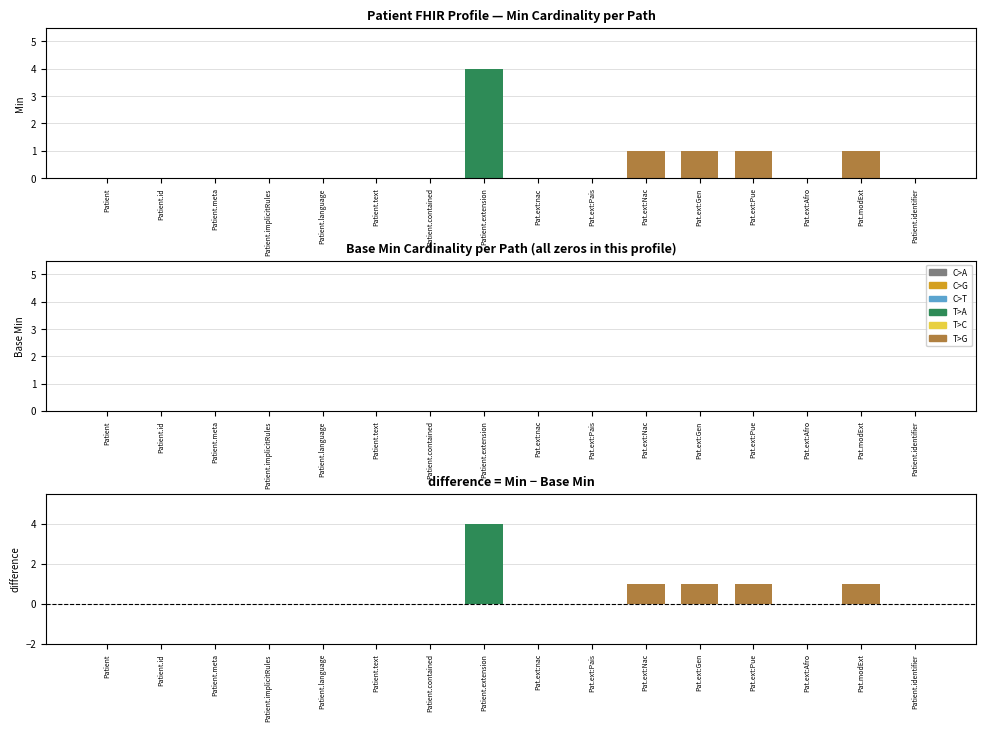

The Base Min series shows 0 at Patient.contained. True or false?

True